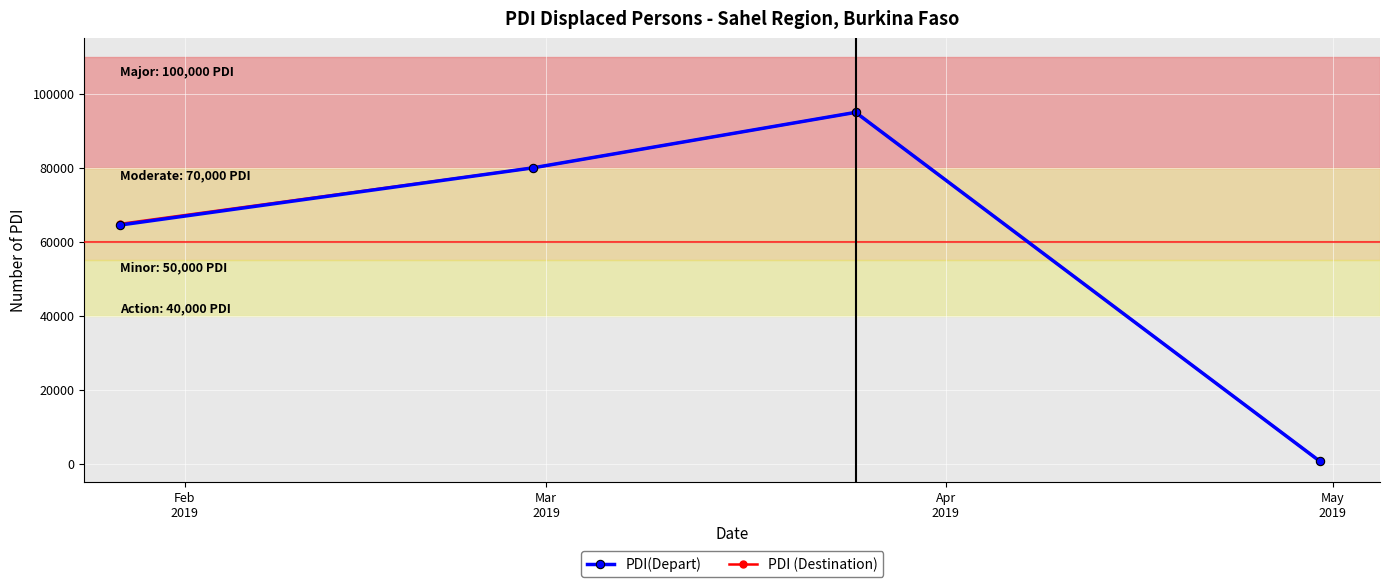

What are all the series names shown in the legend?

PDI(Depart), PDI (Destination)